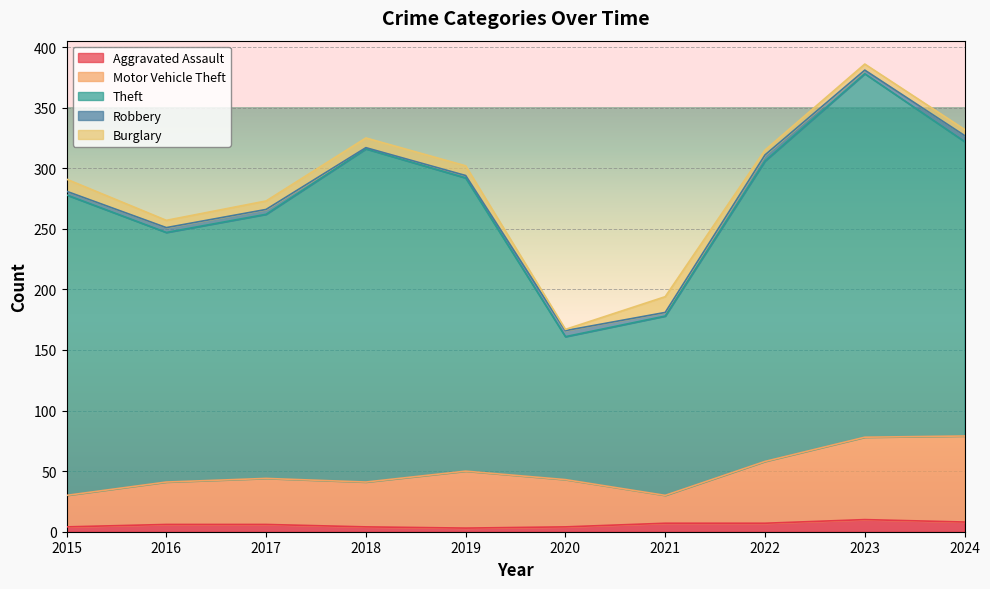

In Theft, how many points are lower than both neighbors (excluding endpoints)?

2